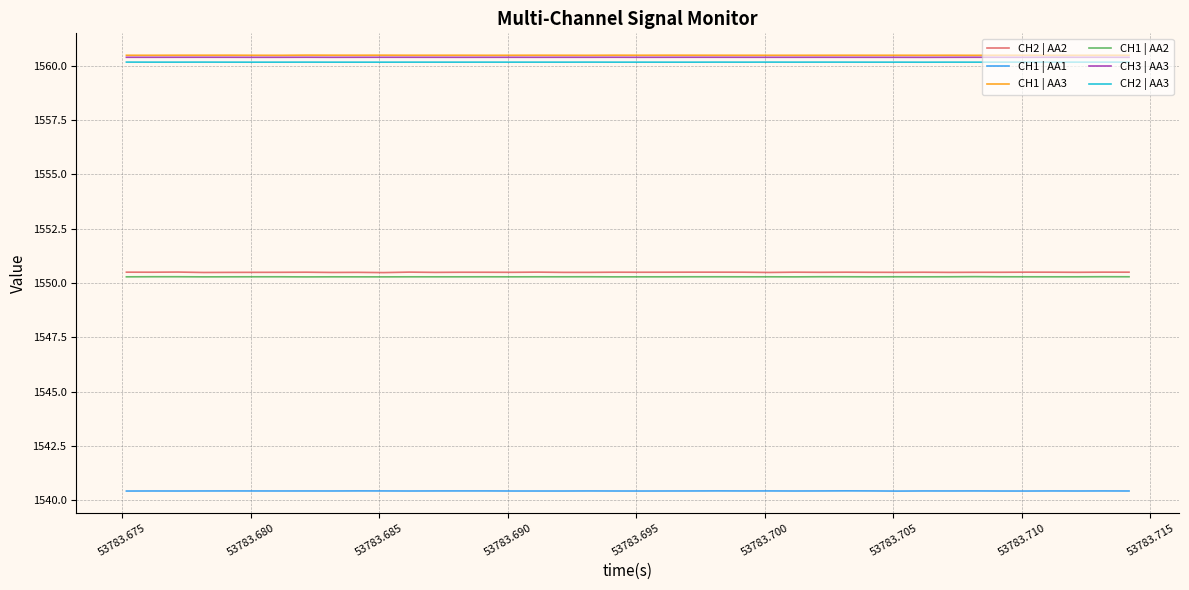

True or false: CH2 | AA3 and CH2 | AA2 intersect in this chart.

False